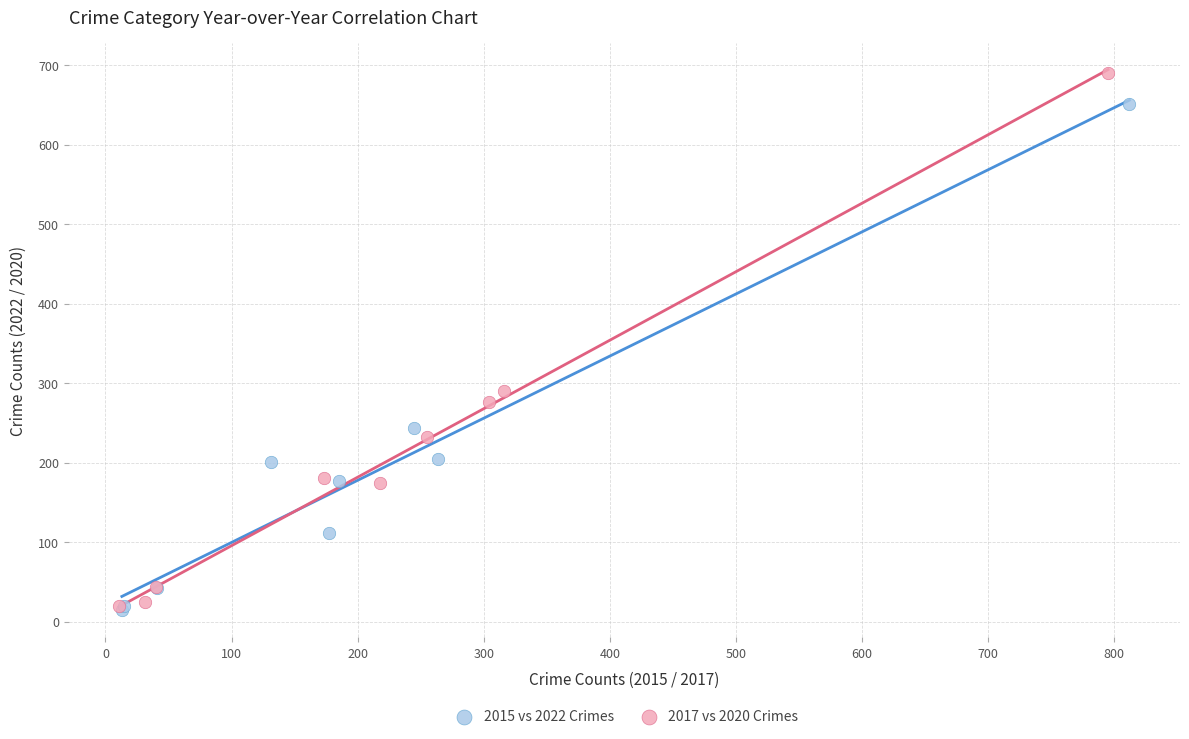

Which series reaches the maximum Y coordinate?

2017 vs 2020 Crimes